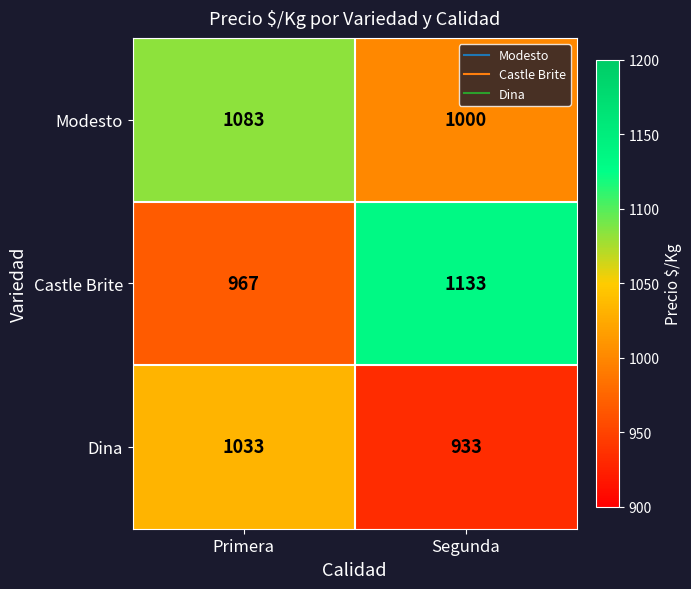

At which category does the chart reach its peak across all series?

Segunda